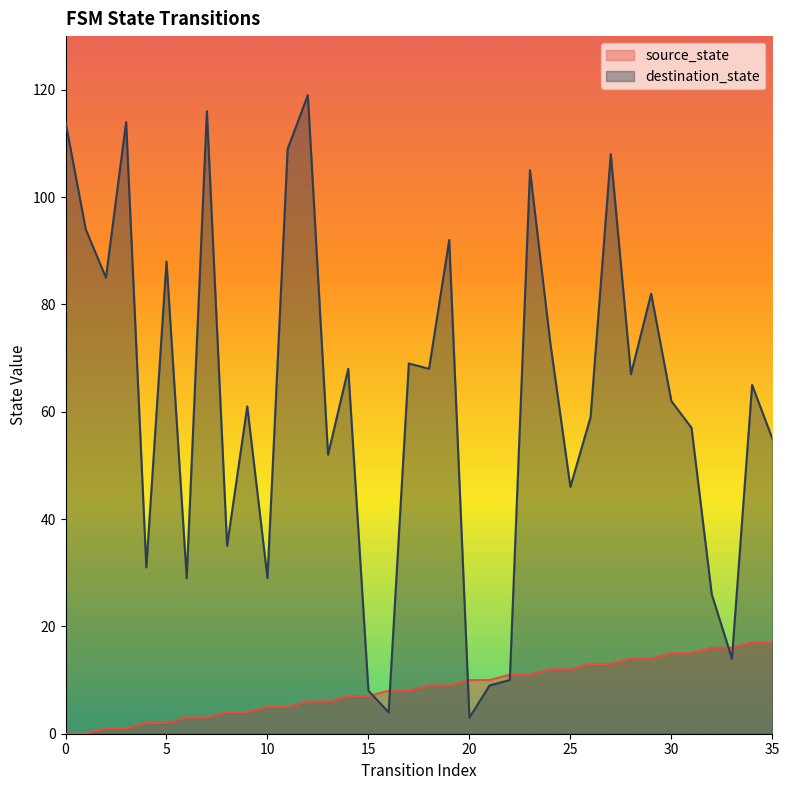

Between which two adjacent categories do source_state and destination_state first intersect?

15 and 16